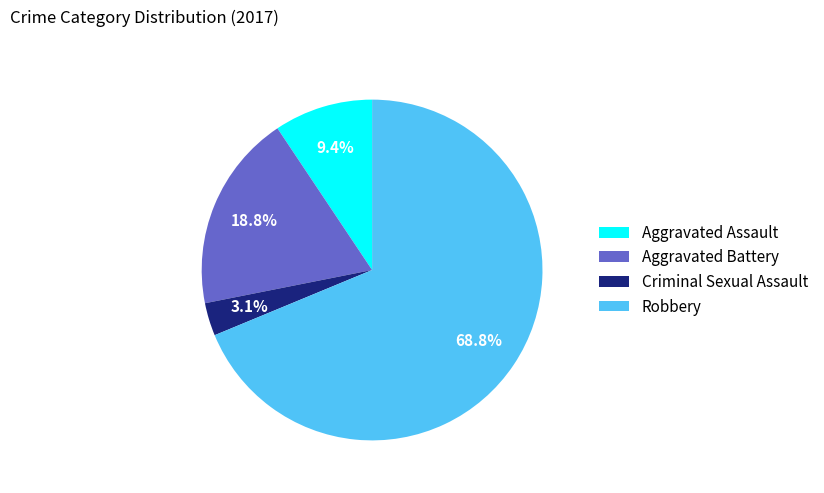

Which category has the biggest portion of the pie?

Robbery